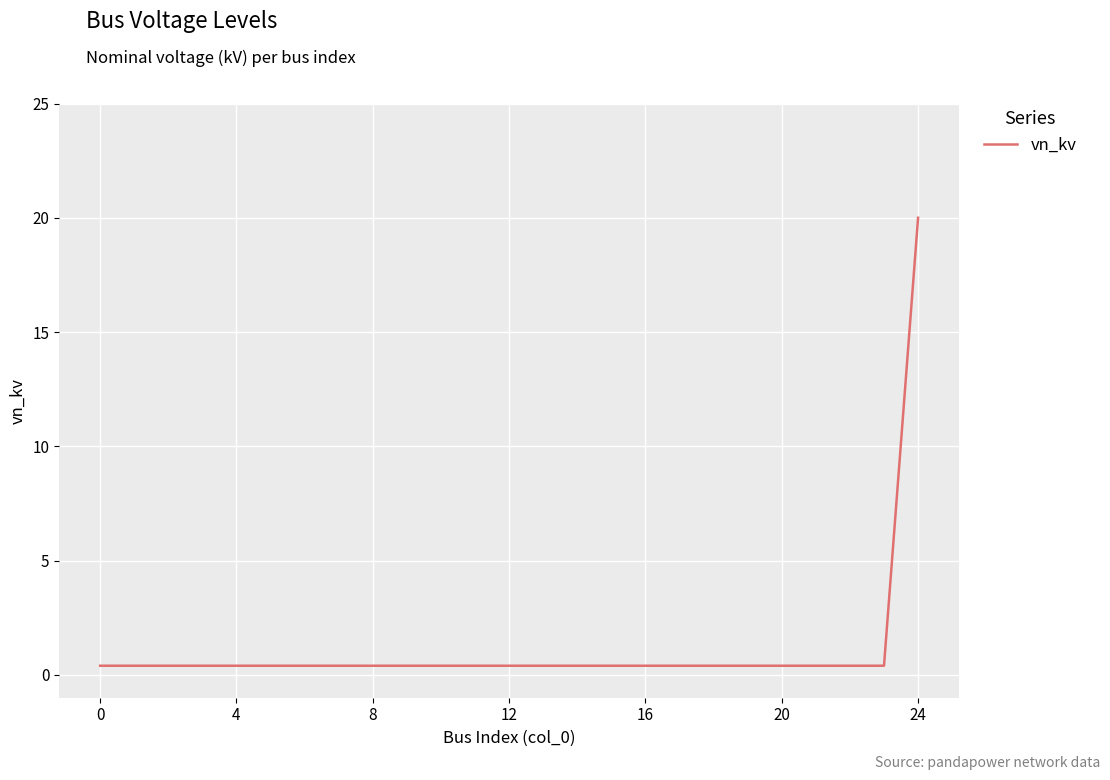

Reading left to right, transcribe all the data shown in this chart.

0.4	0.4	0.4	0.4	0.4	0.4	0.4	0.4	0.4	0.4	0.4	0.4	0.4	0.4	0.4	0.4	0.4	0.4	0.4	0.4	0.4	0.4	0.4	0.4	20.0